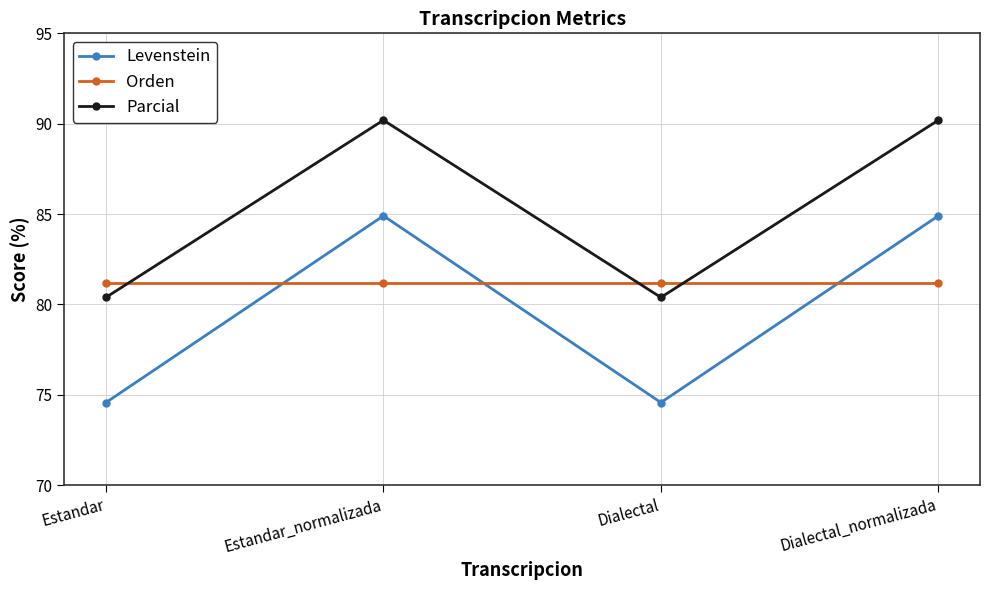

True or false: Orden has a value of 32.2 at Estandar.

False